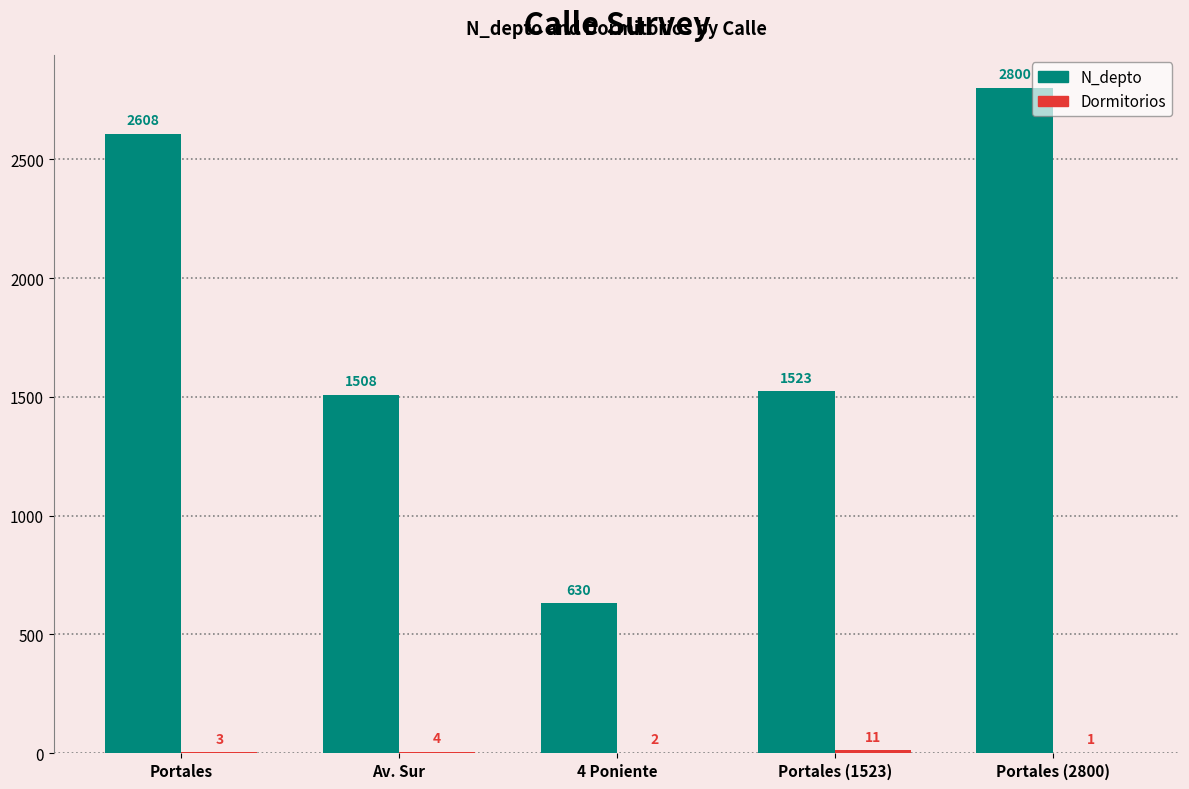

What value does the N_depto series have at Portales (1523)?

1523